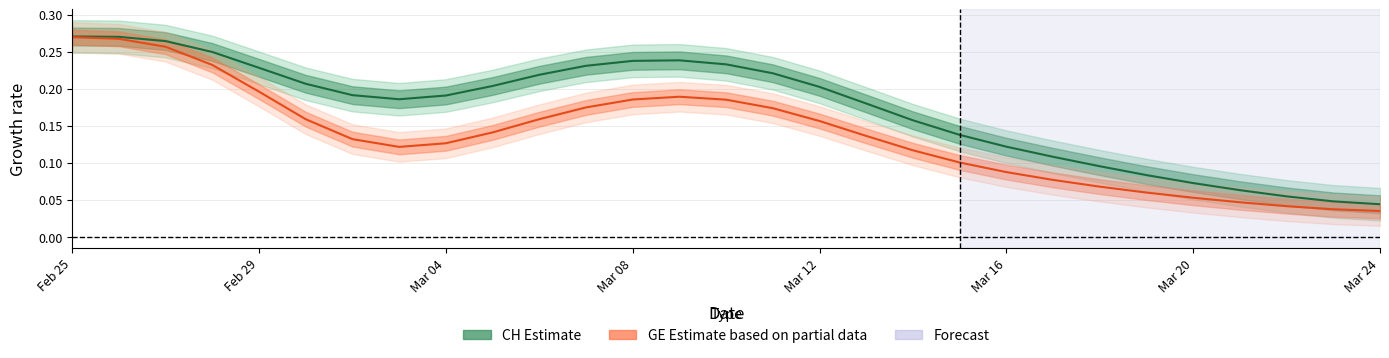

Count the GE values in the range 0 to 1.

29